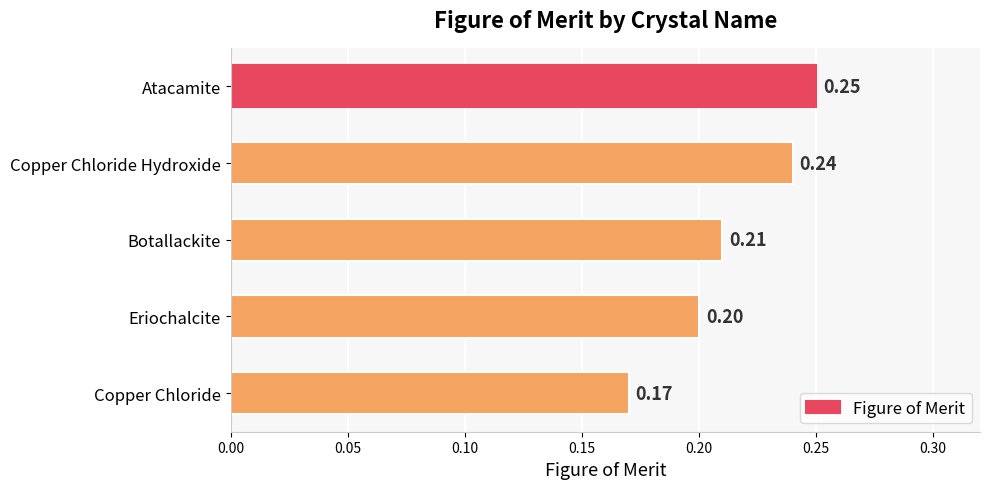

What is the smallest value displayed?

0.2